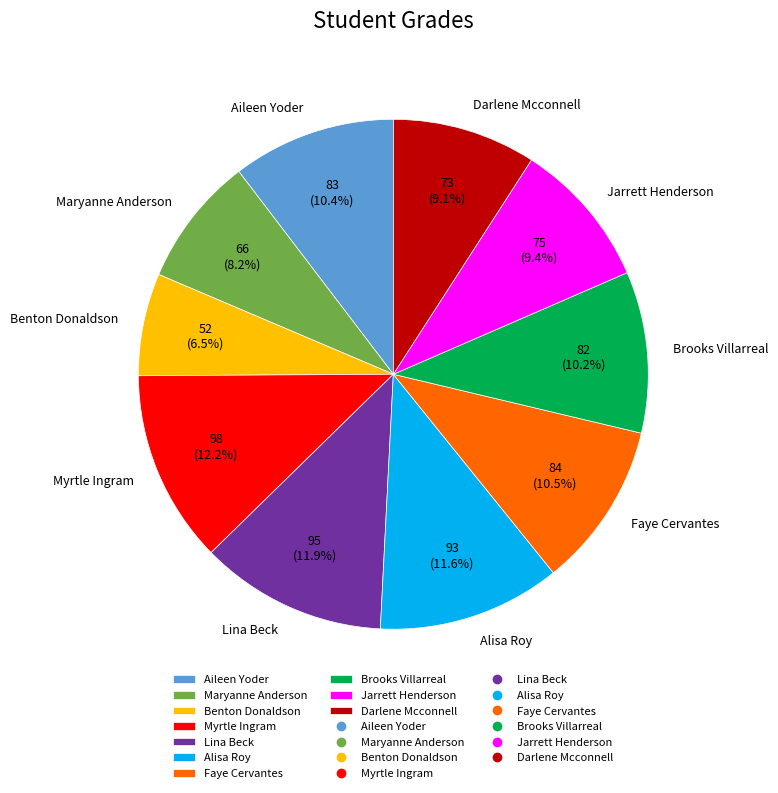

To the nearest percent, what is the difference between the Myrtle Ingram and Maryanne Anderson slice percentages?

4%